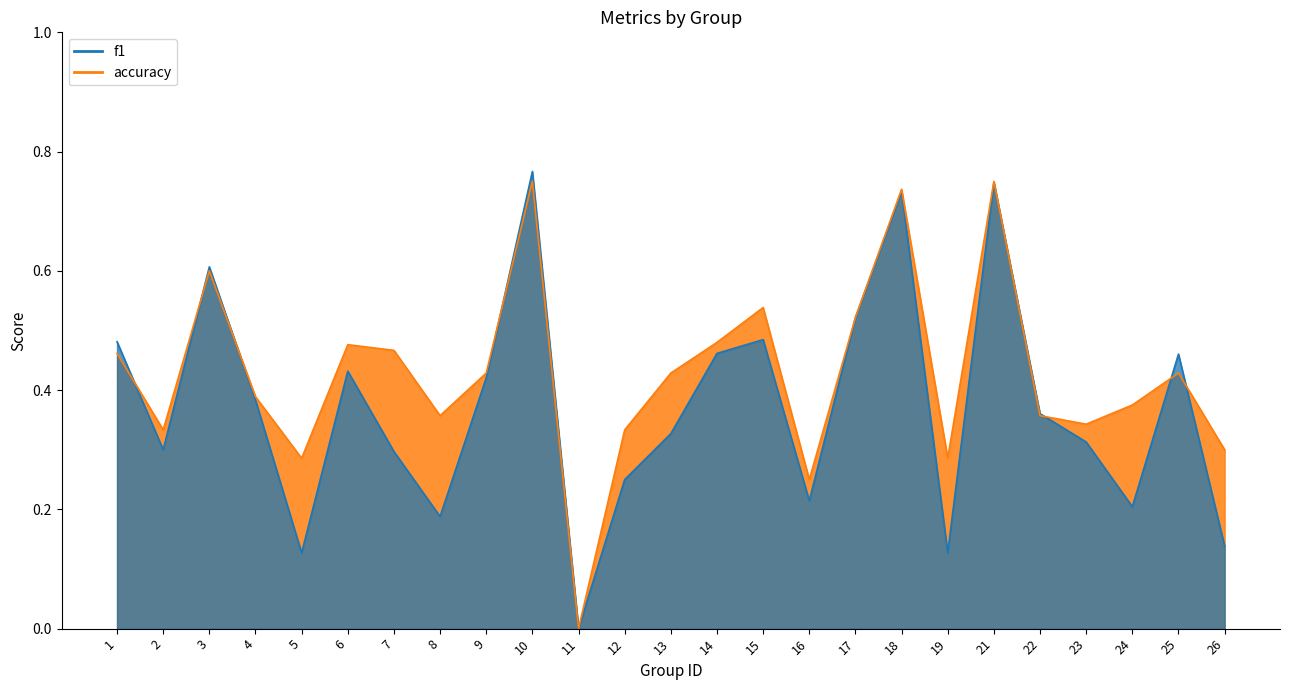

True or false: accuracy has a value of 0.3 at 11.

False